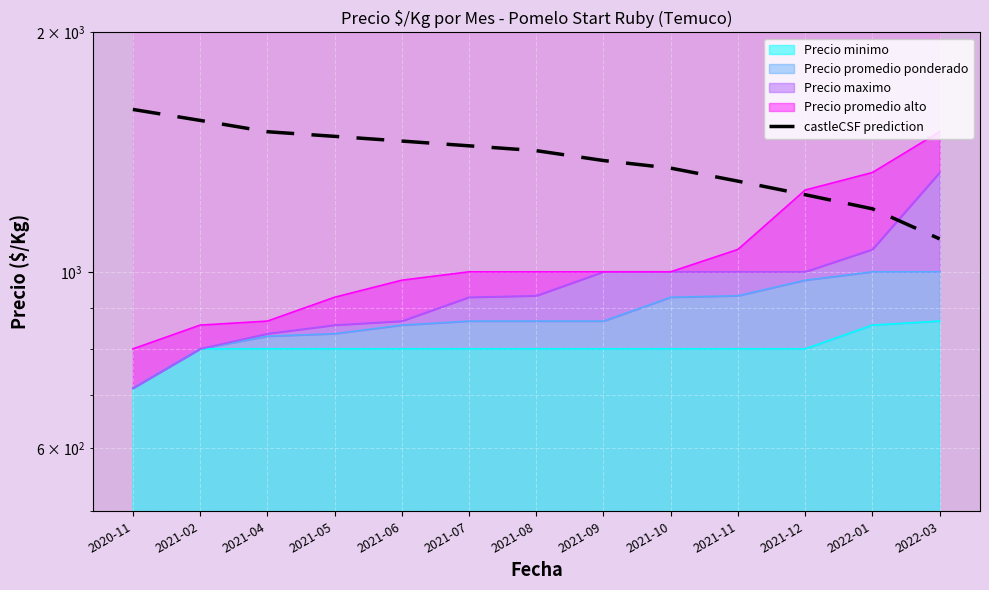

Does the chart display data point markers on the line(s)?

No